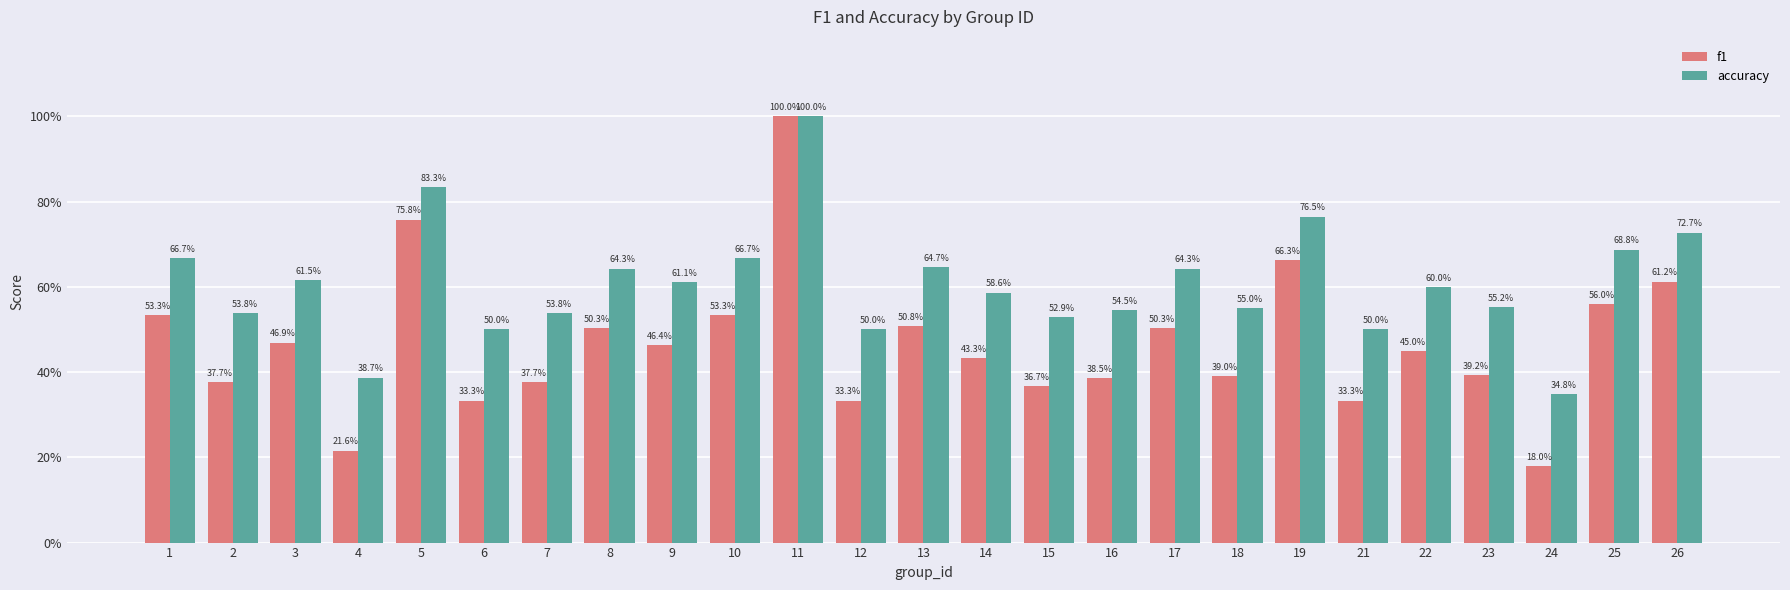

What is the difference between the second highest and second lowest values in the accuracy series?

0.4